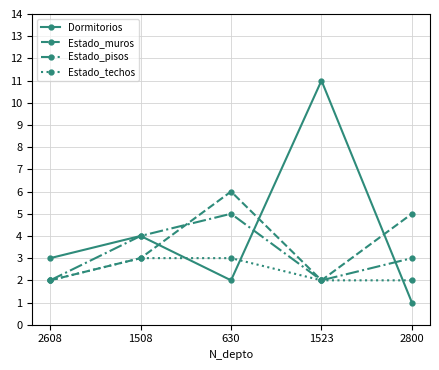

True or false: Estado_techos has a value of 2 at 2608.

True